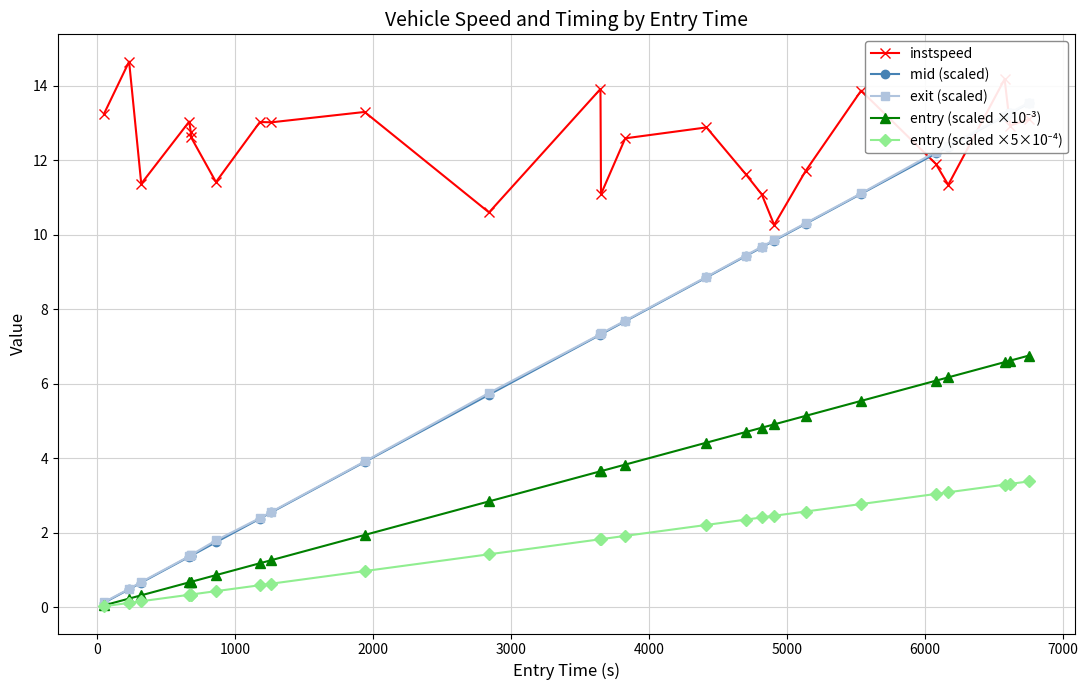

What is the average value of the mid (scaled) series?

6.7